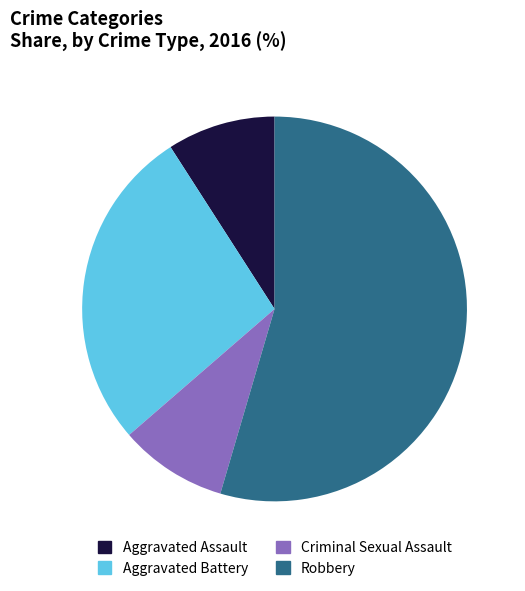

Is the sum of Criminal Sexual Assault and Aggravated Battery greater than half?

No